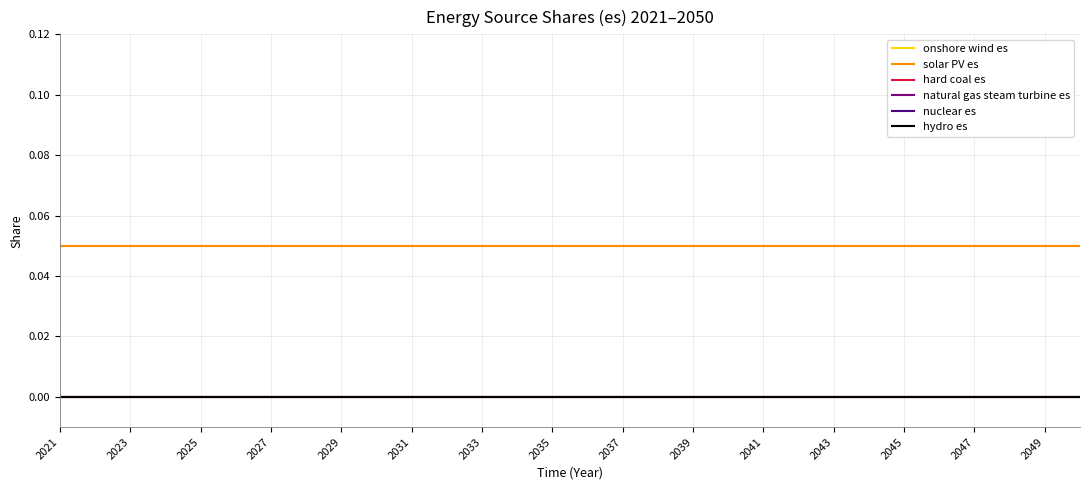

How many lines are shown in the chart?

6